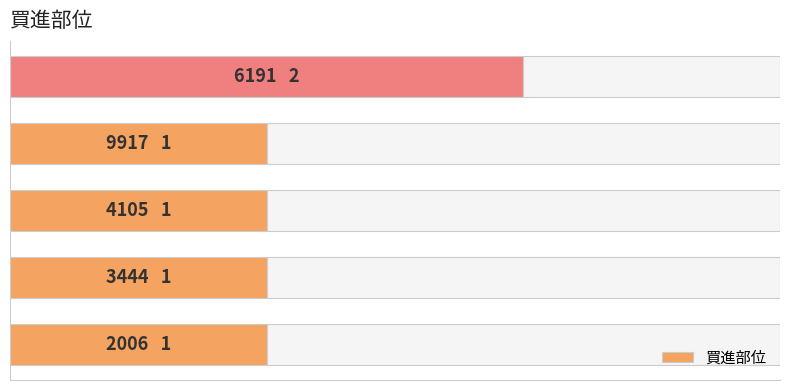

How many bars are there in total?

5